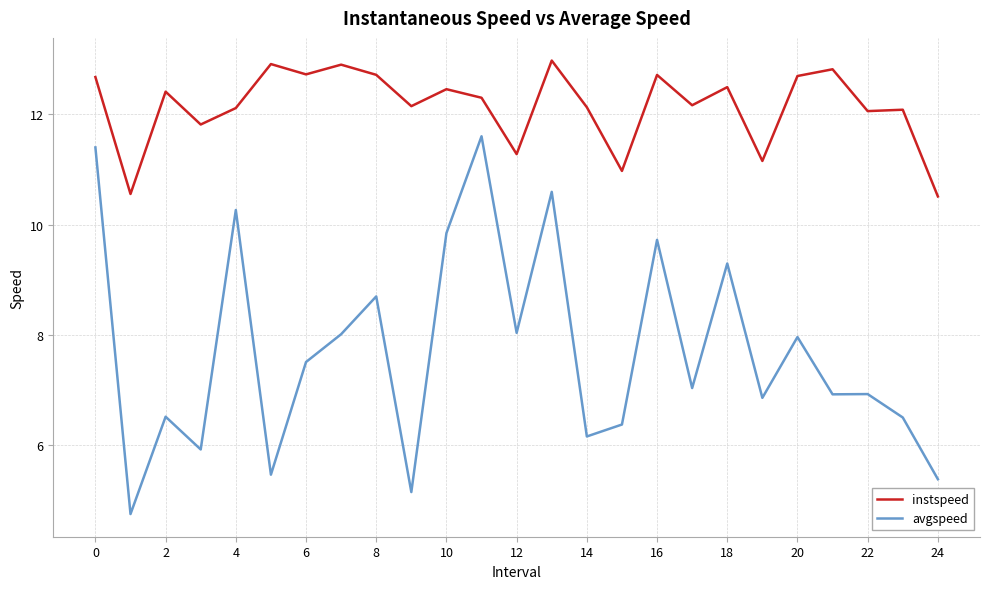

Which series has the widest spread of values?

avgspeed